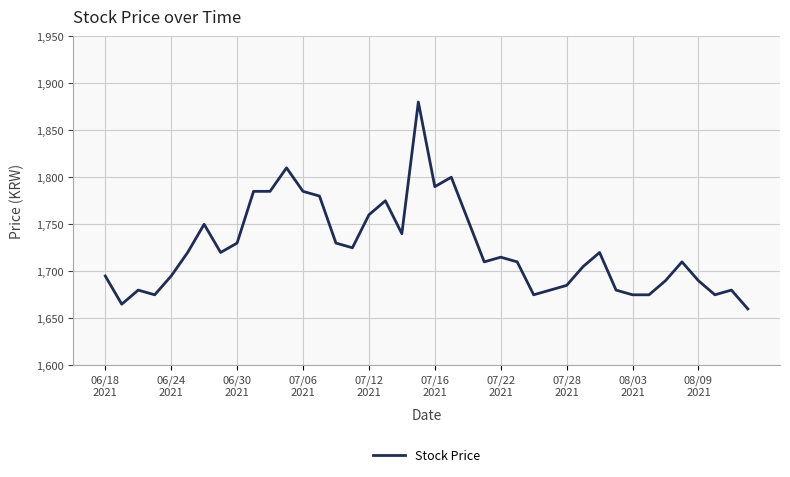

How many series are shown in this chart?

1